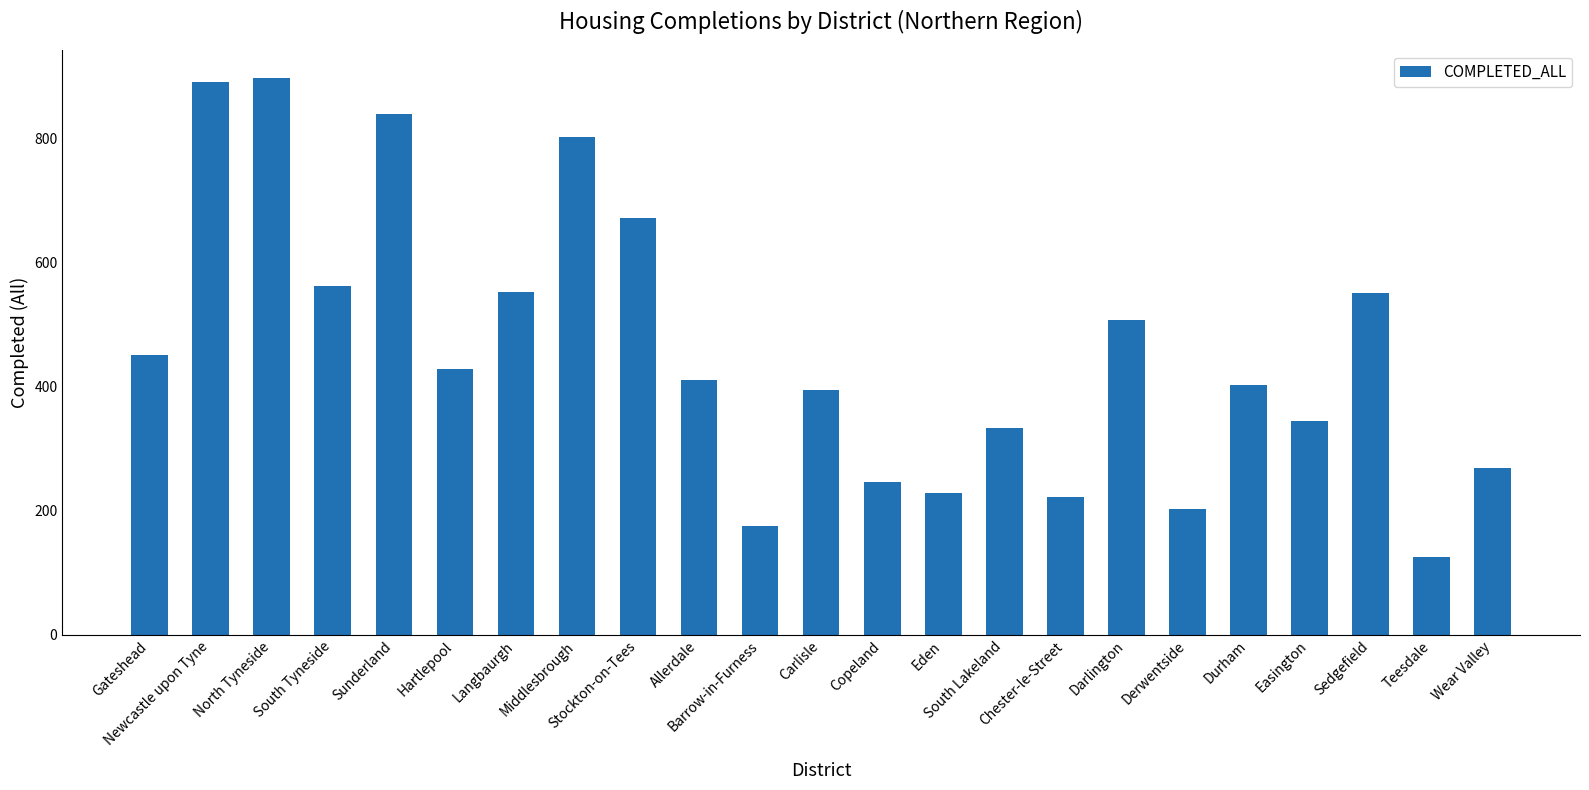

What is the value of the 15th bar from the left?

333